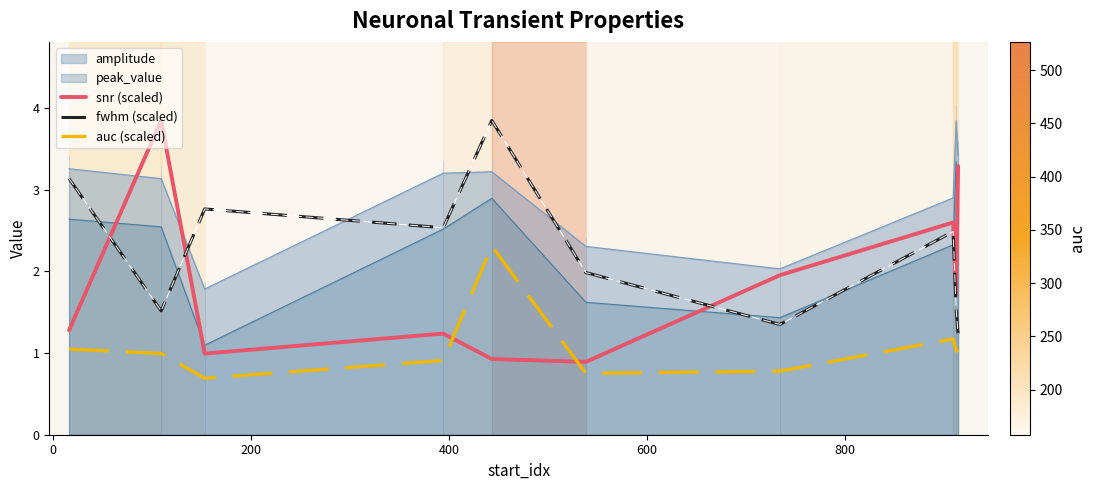

How many values in the fwhm (scaled) series exceed 2?

5